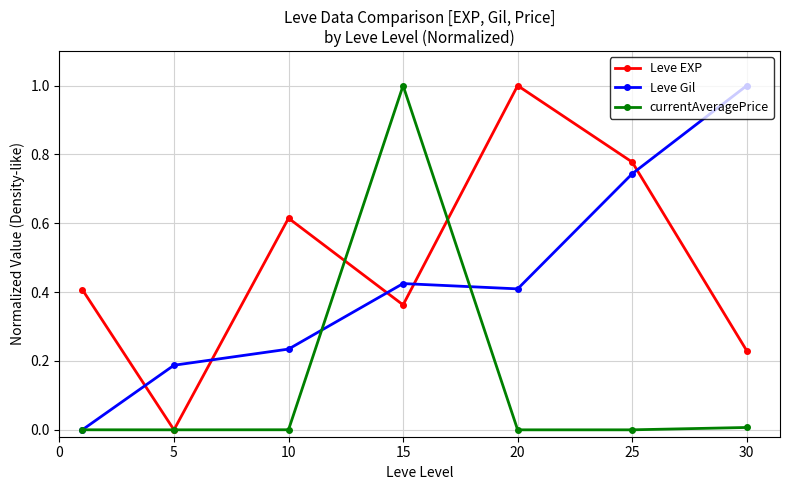

After their last crossing, which series has the higher values: Leve EXP or Leve Gil?

Leve Gil